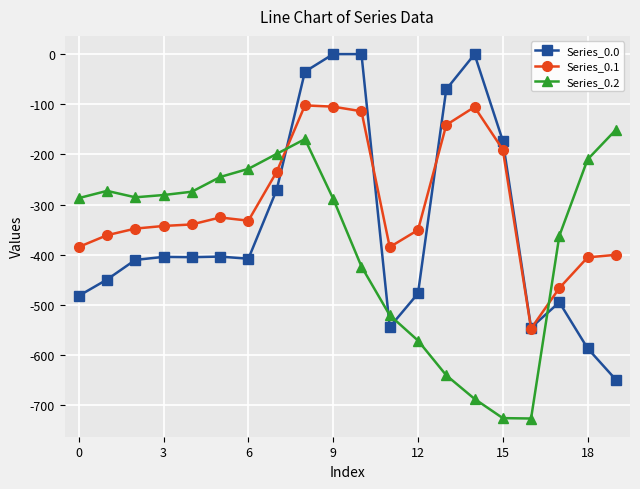

What is the value of the Series_0.1 point at the 20th from the left?

-400.2